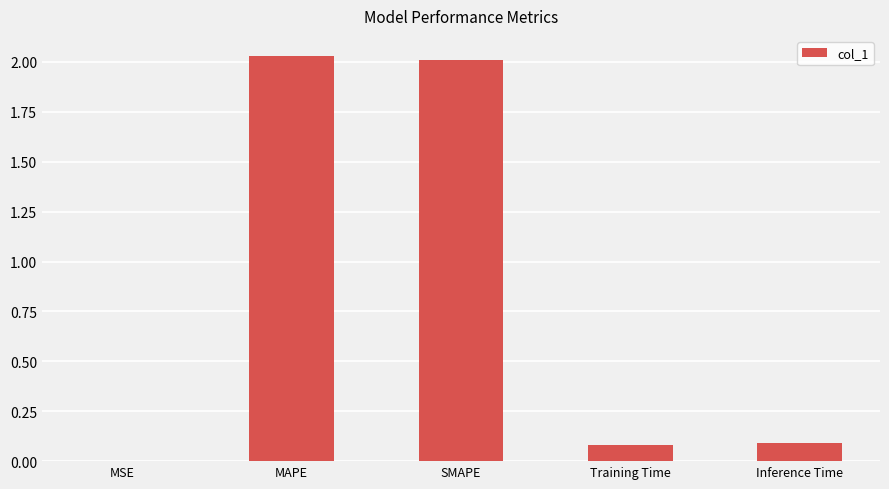

Is it true that the value at Training Time is 0.0?

False